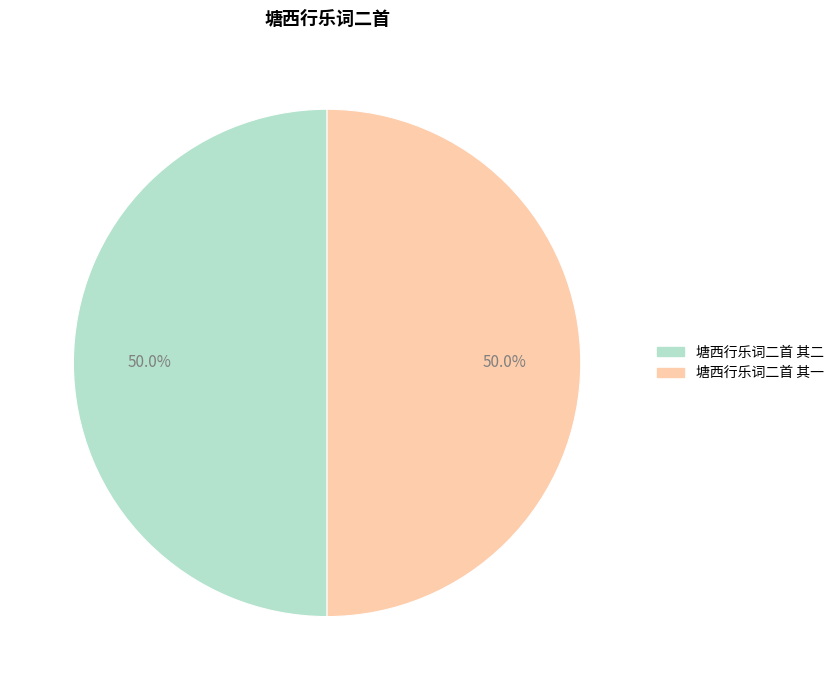

What is the ratio of the value at 塘西行乐词二首 其二 to the value at 塘西行乐词二首 其一?

1.0